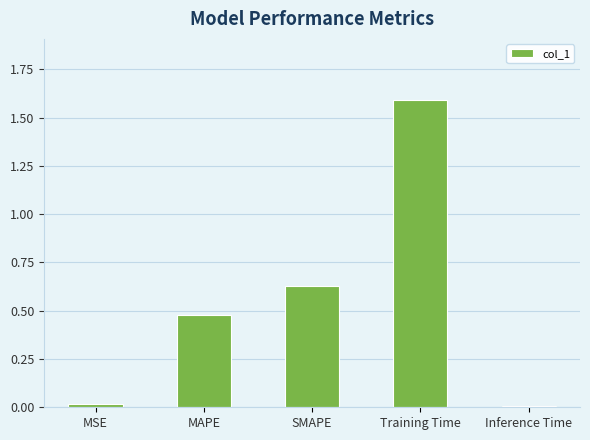

What is the sum of all values?

2.7